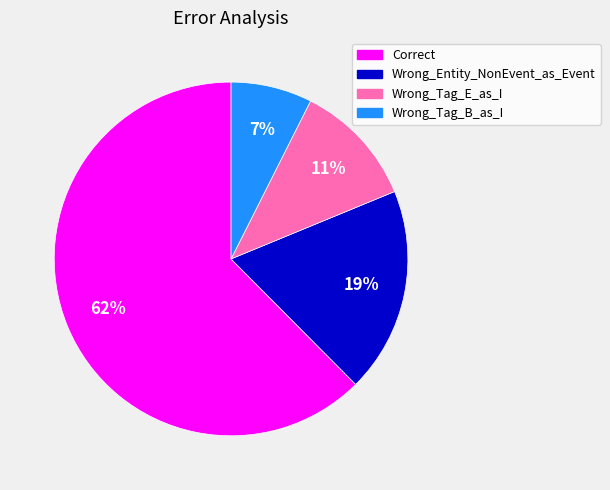

Which slice represents more than half of the pie?

Correct